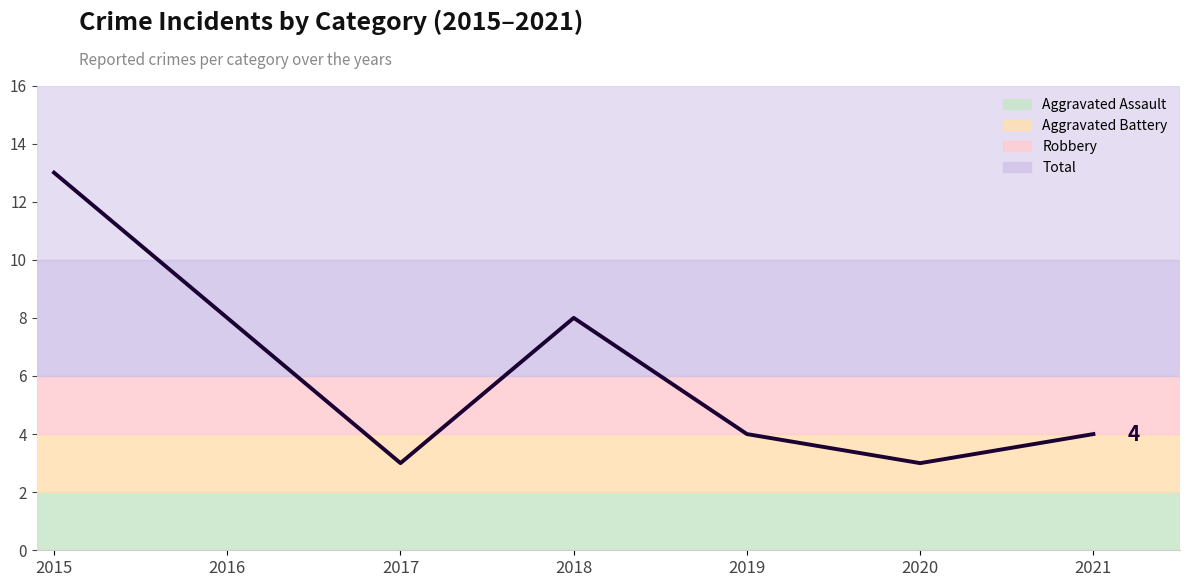

What is the value of the 3rd point from the left?

3